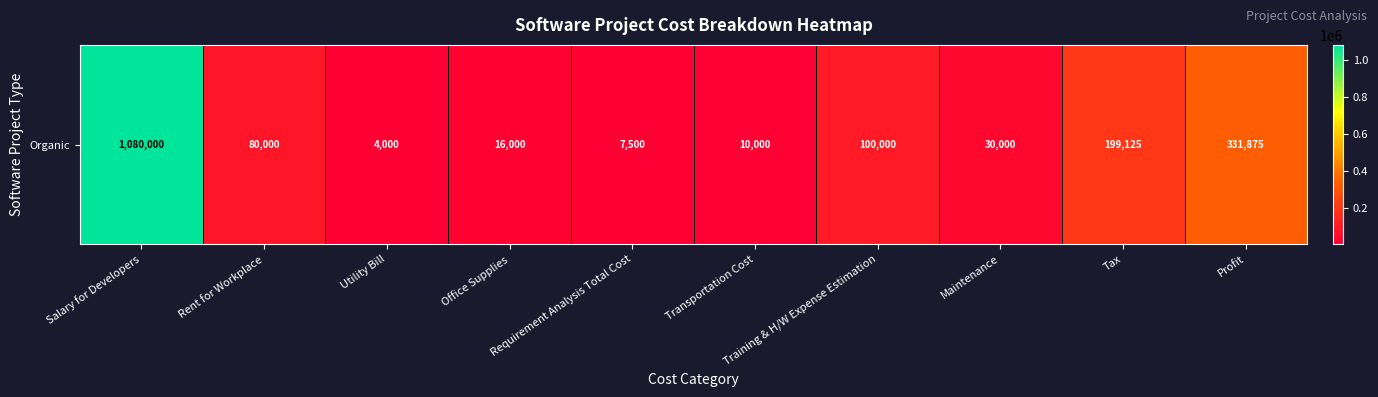

What is the sum of the values at Profit and Office Supplies?

347875